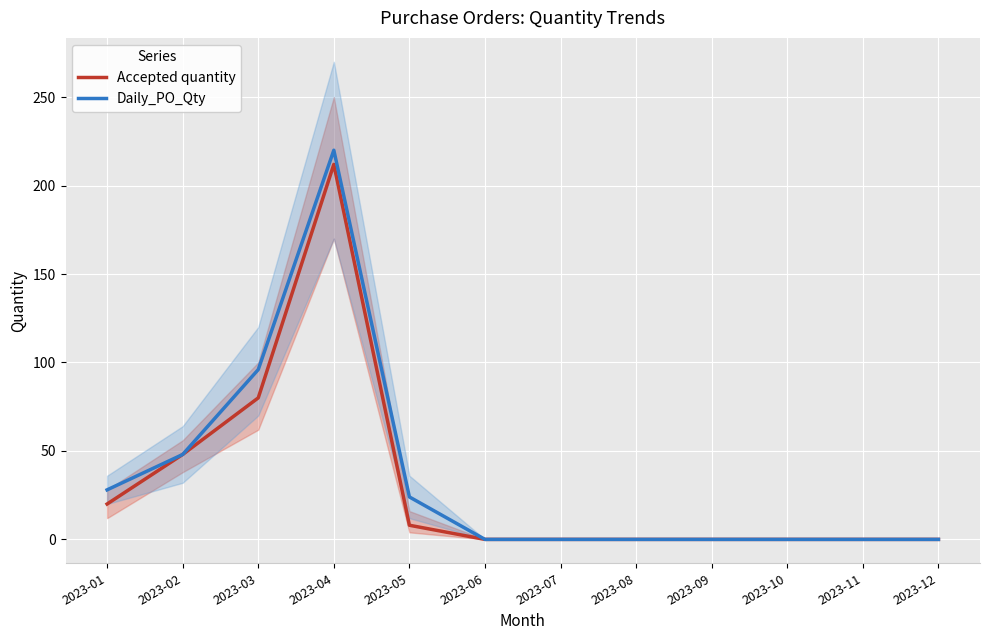

The Daily_PO_Qty series shows 96 at 2023-03. True or false?

True